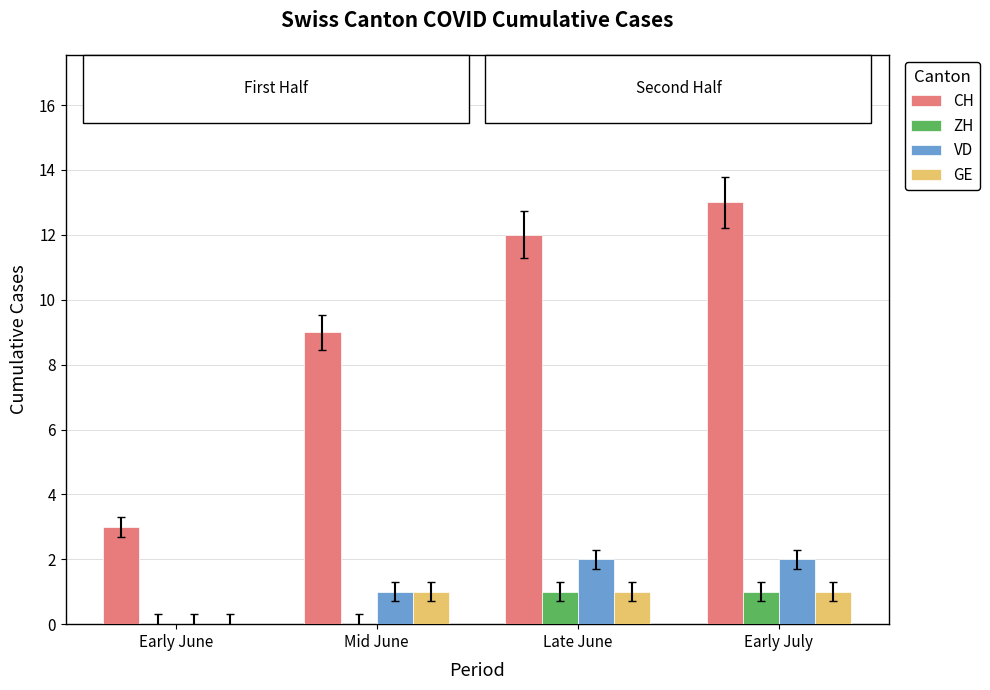

Where is CH nearest to the value 8?

Mid June